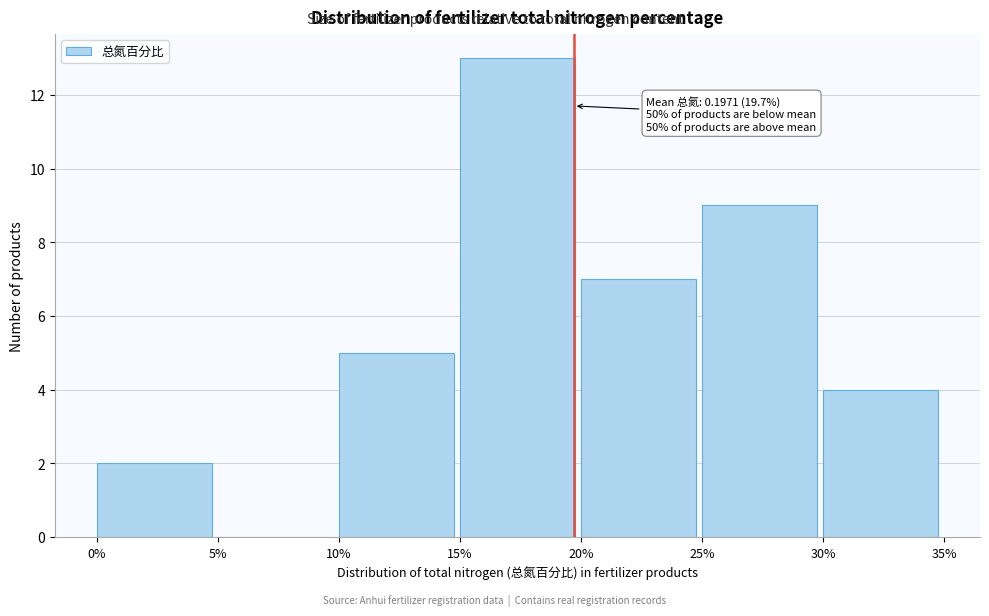

Reading left to right, transcribe all the data shown in this chart.

0%=2	5%=0	10%=5	15%=13	20%=7	25%=9	30%=4